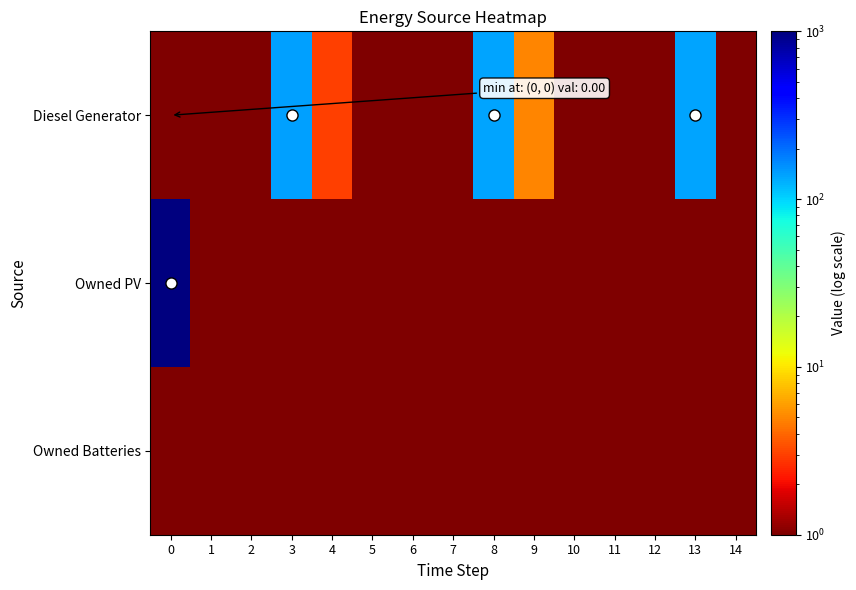

Which series changed the most between 0 and 6?

Owned PV